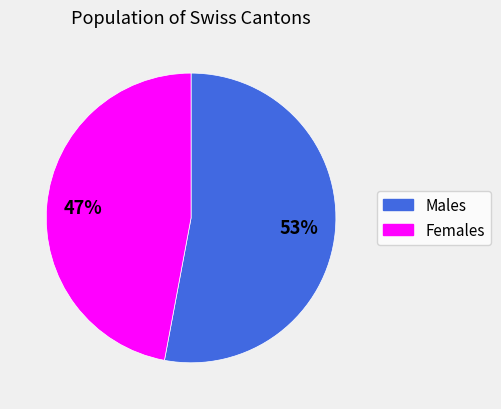

To the nearest percent, what is the average slice percentage?

50%